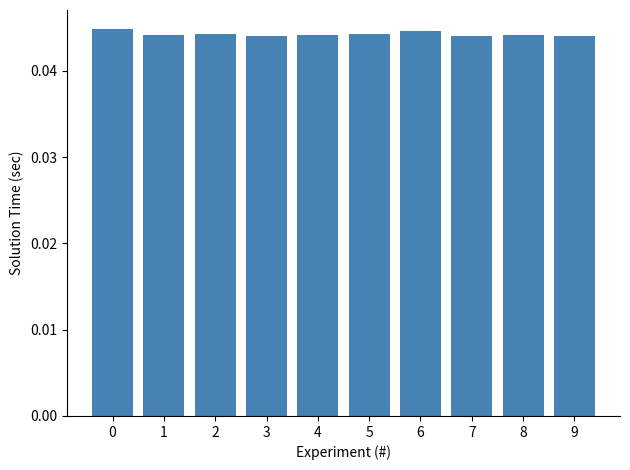

How many values are between 0 and 1?

10